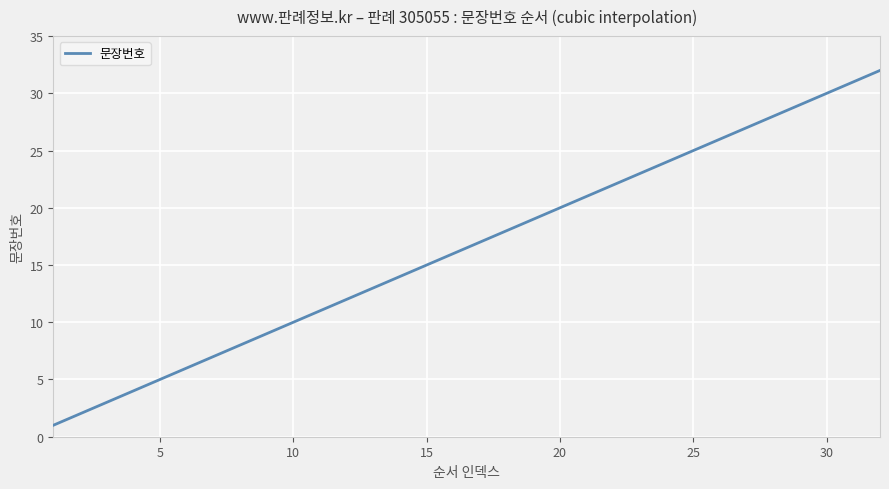

What is the smallest value displayed?

1.0